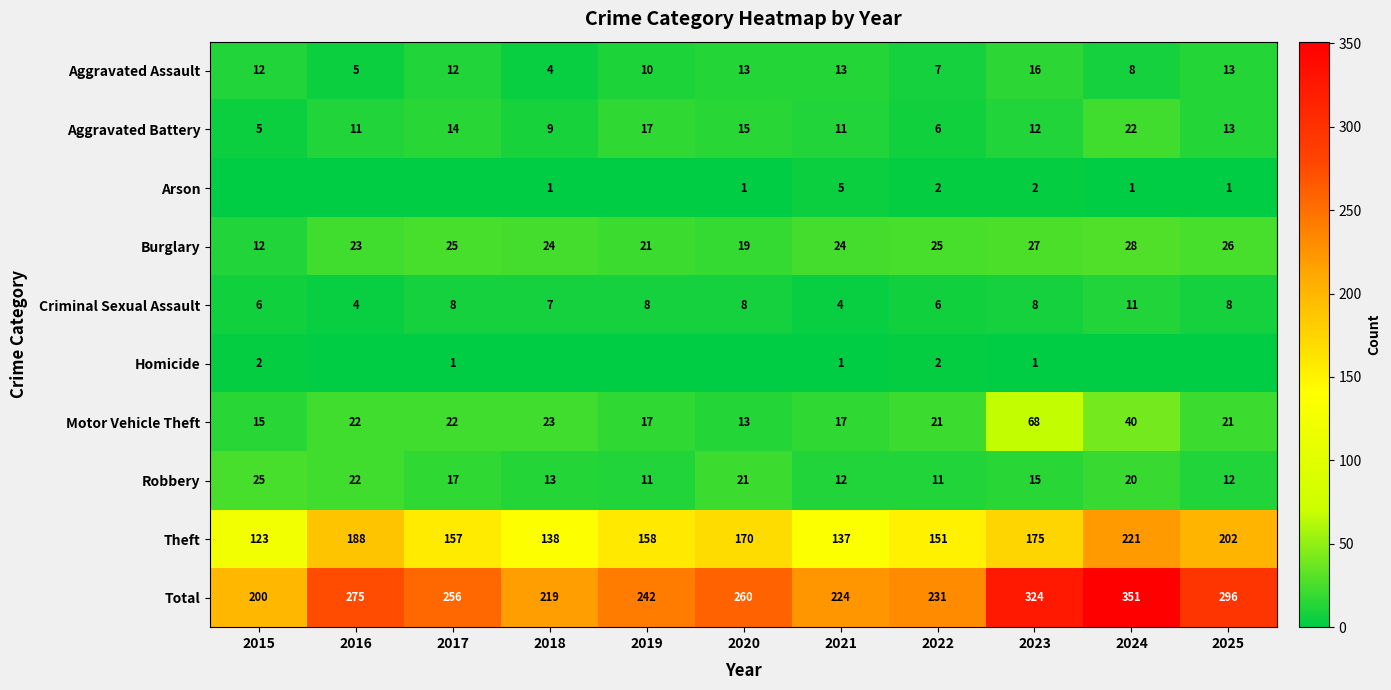

True or false: Robbery has a value of 16 at 2025.

False